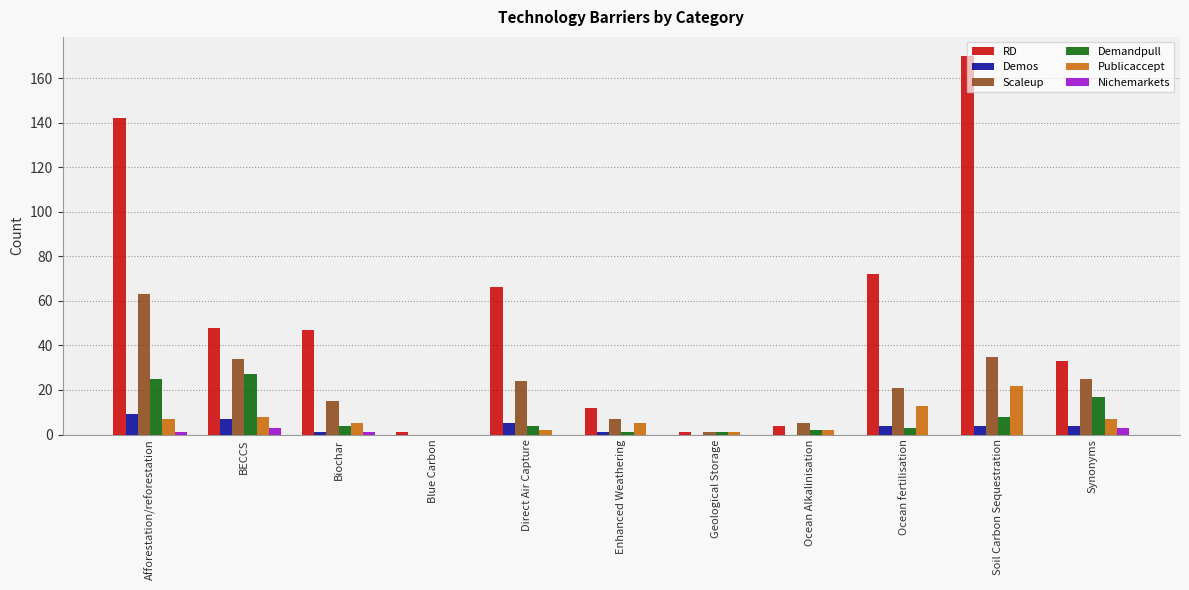

Which category has the highest value across all series?

Soil Carbon Sequestration